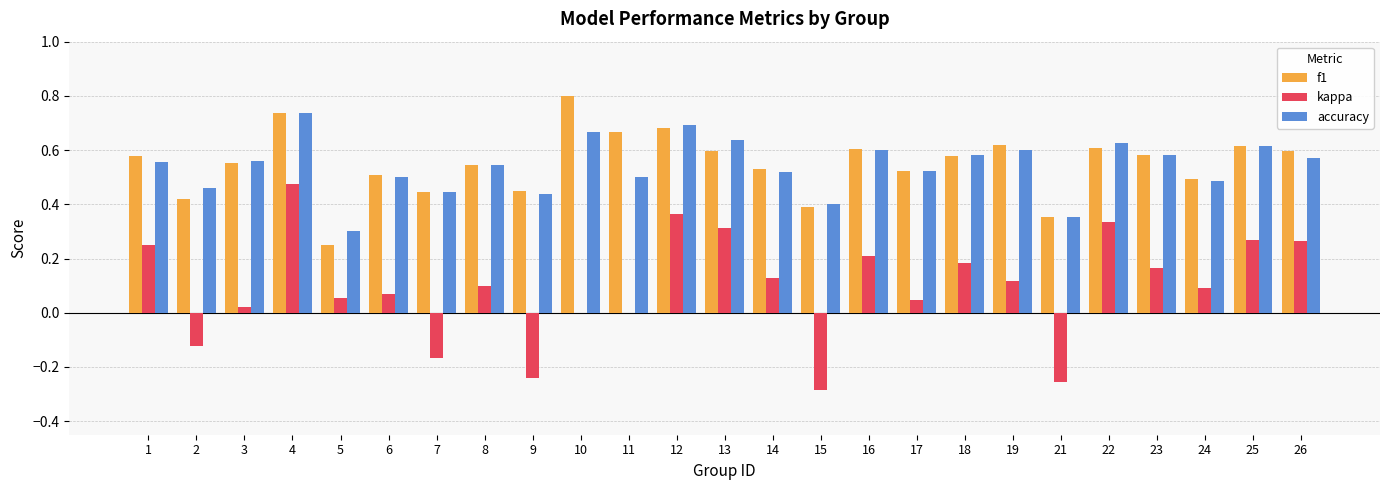

True or false: f1 has a value of 0.9 at 18.

False